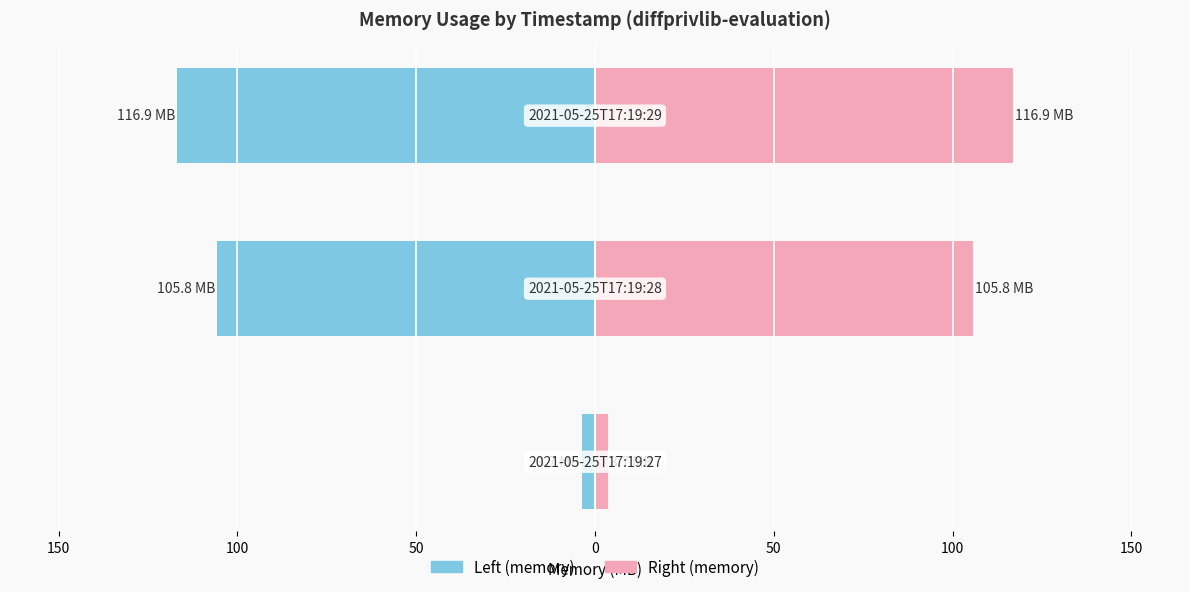

At 100, list the series in order from smallest to largest.

memory (left), memory (right)